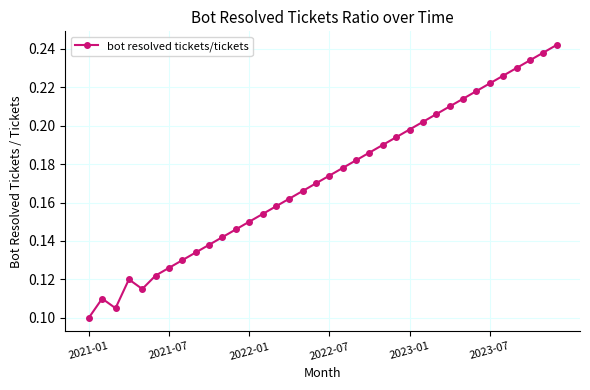

Count the values in the range 0 to 1.

36